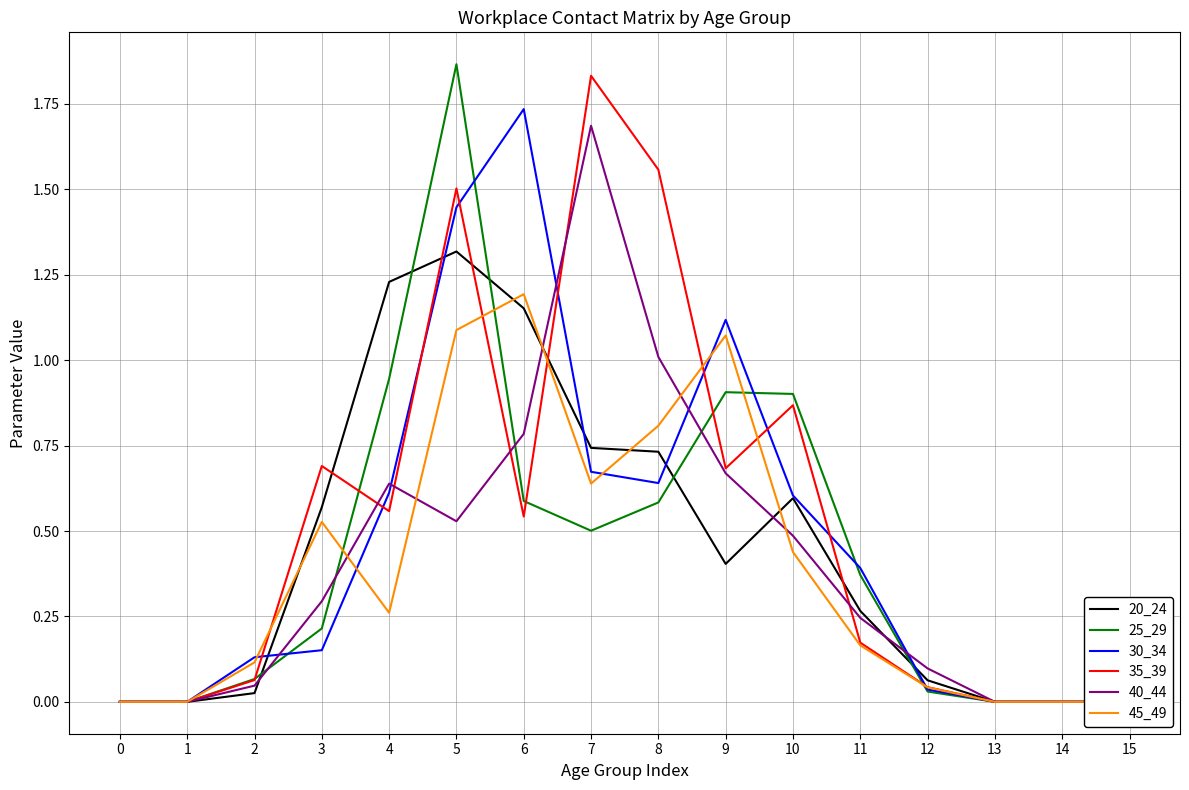

How many values in 20_24 are above zero?

11